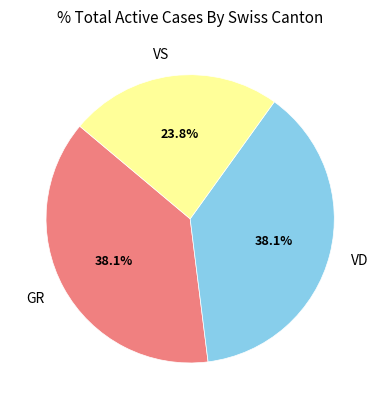

Do GR and VS together represent more than half of the pie?

Yes